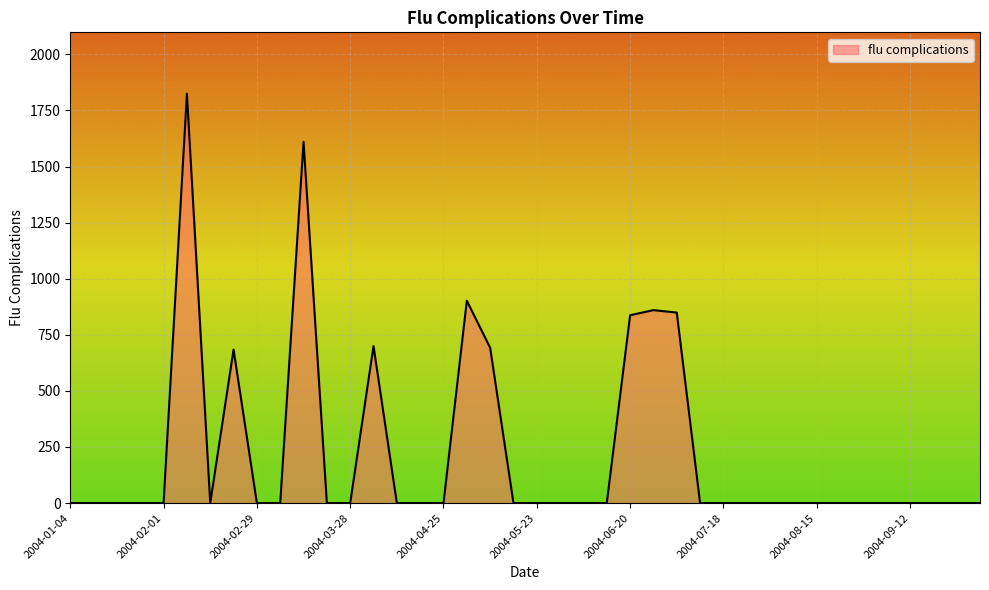

What is the maximum value shown in the chart?

1824.6